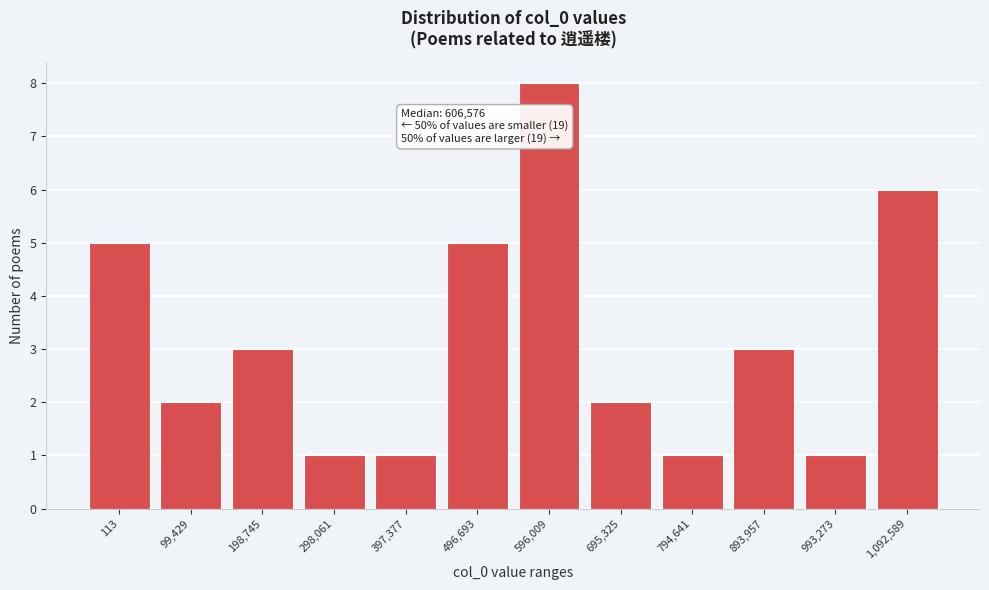

Reading left to right, extract all data points from this chart.

5	2	3	1	1	5	8	2	1	3	1	6